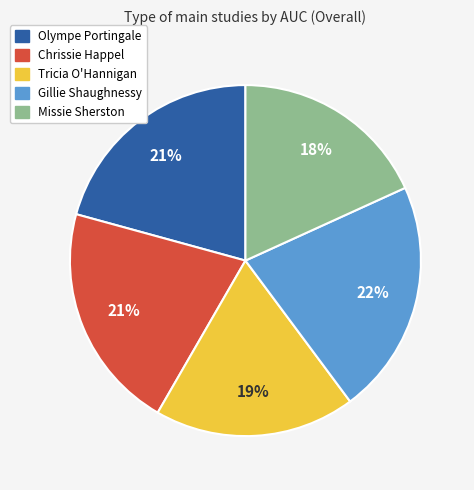

To the nearest percent, what percentage of the pie is Chrissie Happel?

21%